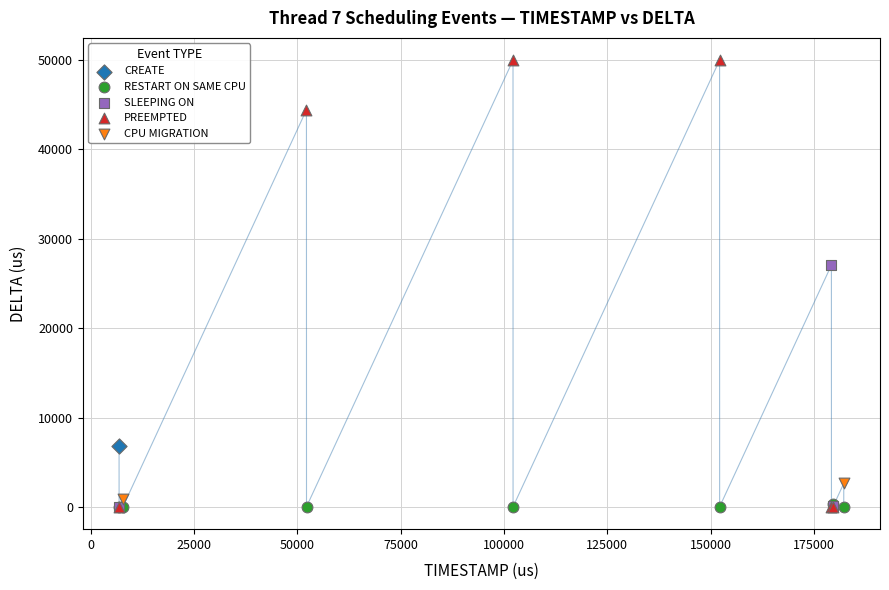

What are all the series names shown in the legend?

CREATE, RESTART ON SAME CPU, SLEEPING ON, PREEMPTED, CPU MIGRATION